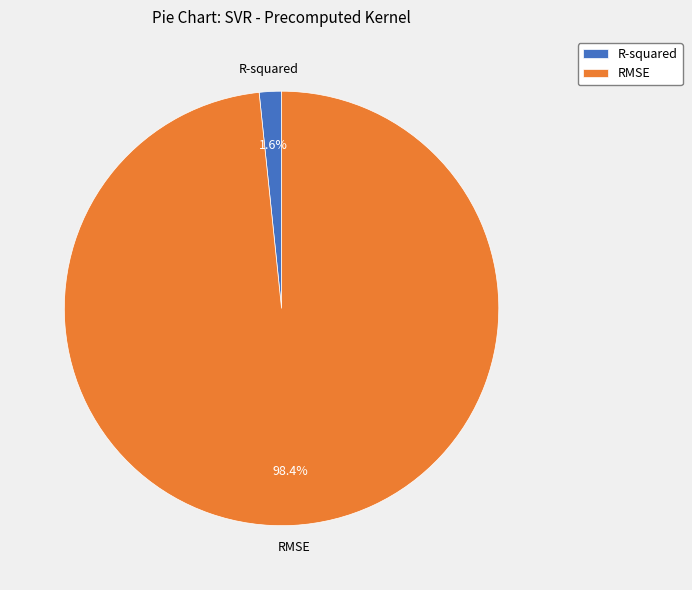

Is it true that R-squared is 2% of the pie?

True